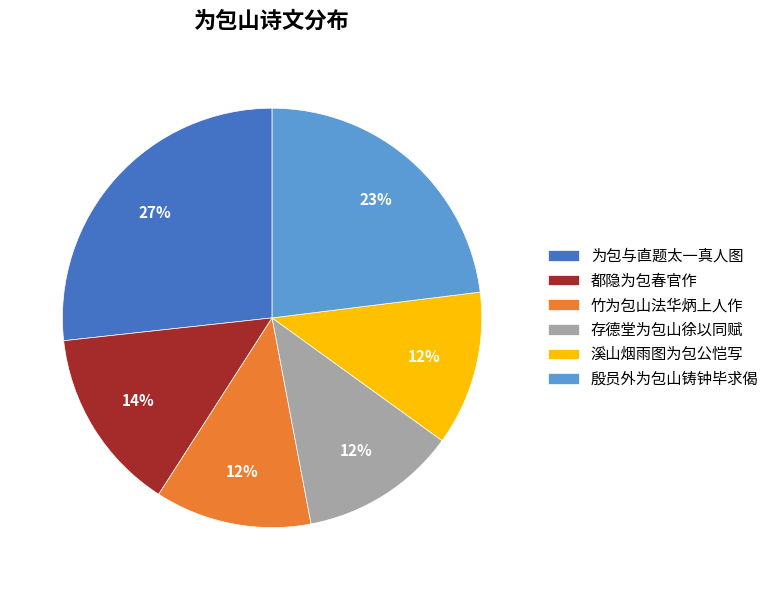

Between 都隐为包春官作 and 存德堂为包山徐以同赋, which is larger?

都隐为包春官作